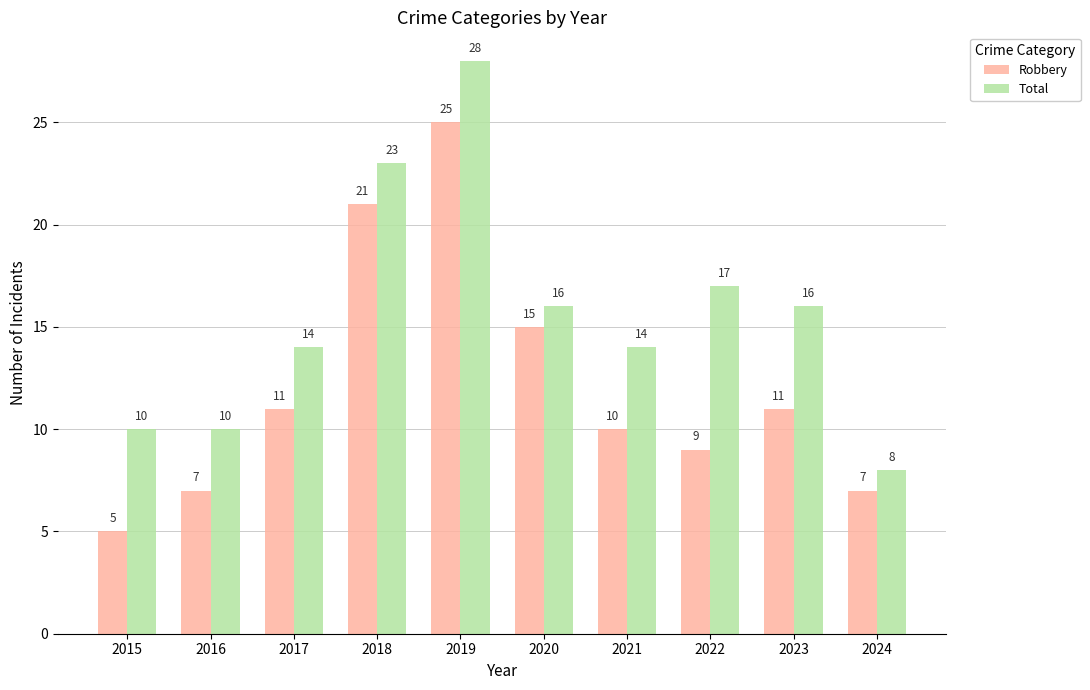

Which series has the largest total across all categories?

Total